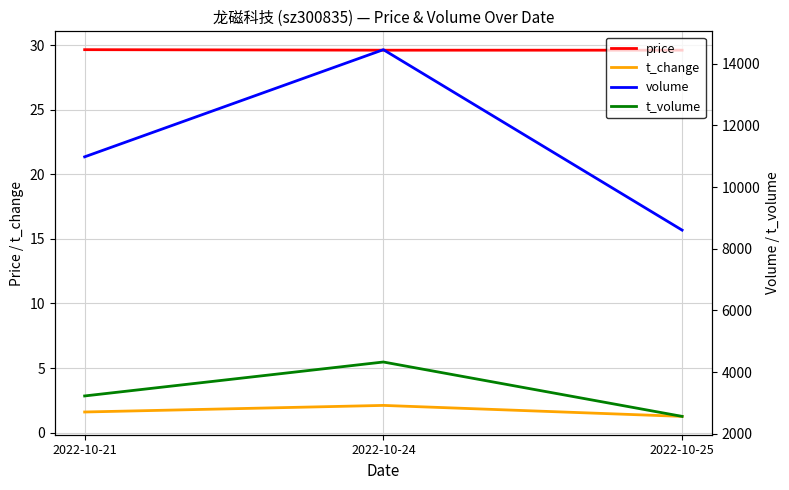

Which label corresponds to the smallest value in the chart?

2022-10-25